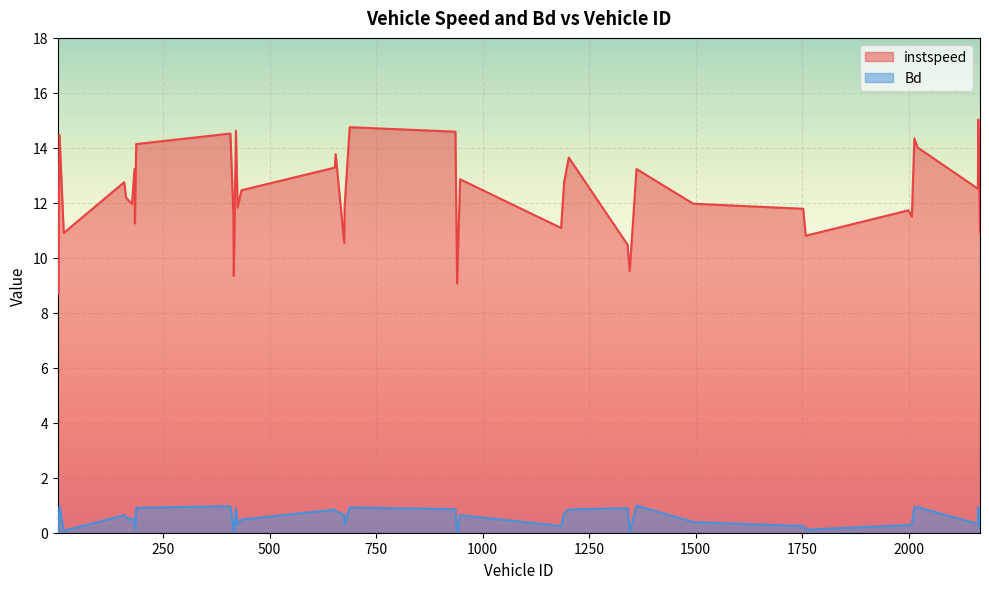

What is the difference between the maximum and minimum values in the Bd series?

1.0